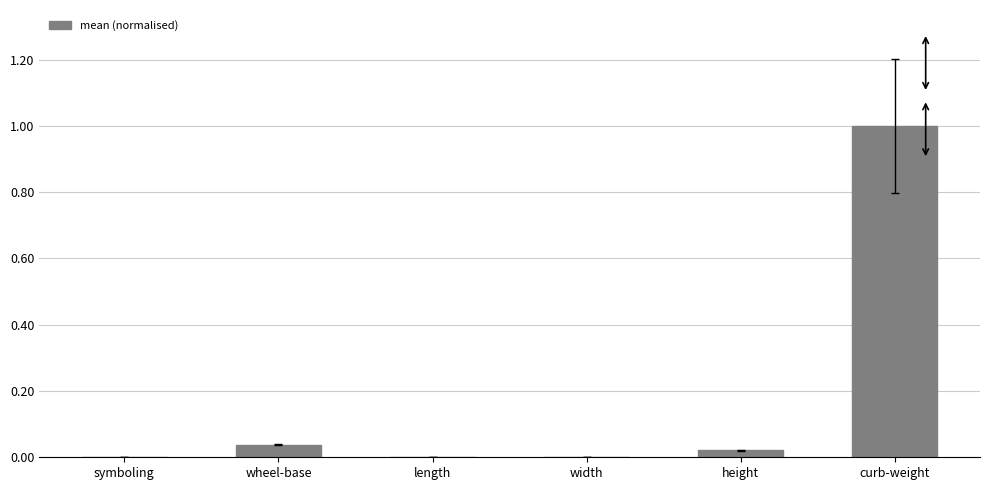

The chart shows a value of 0.0 at width. True or false?

True